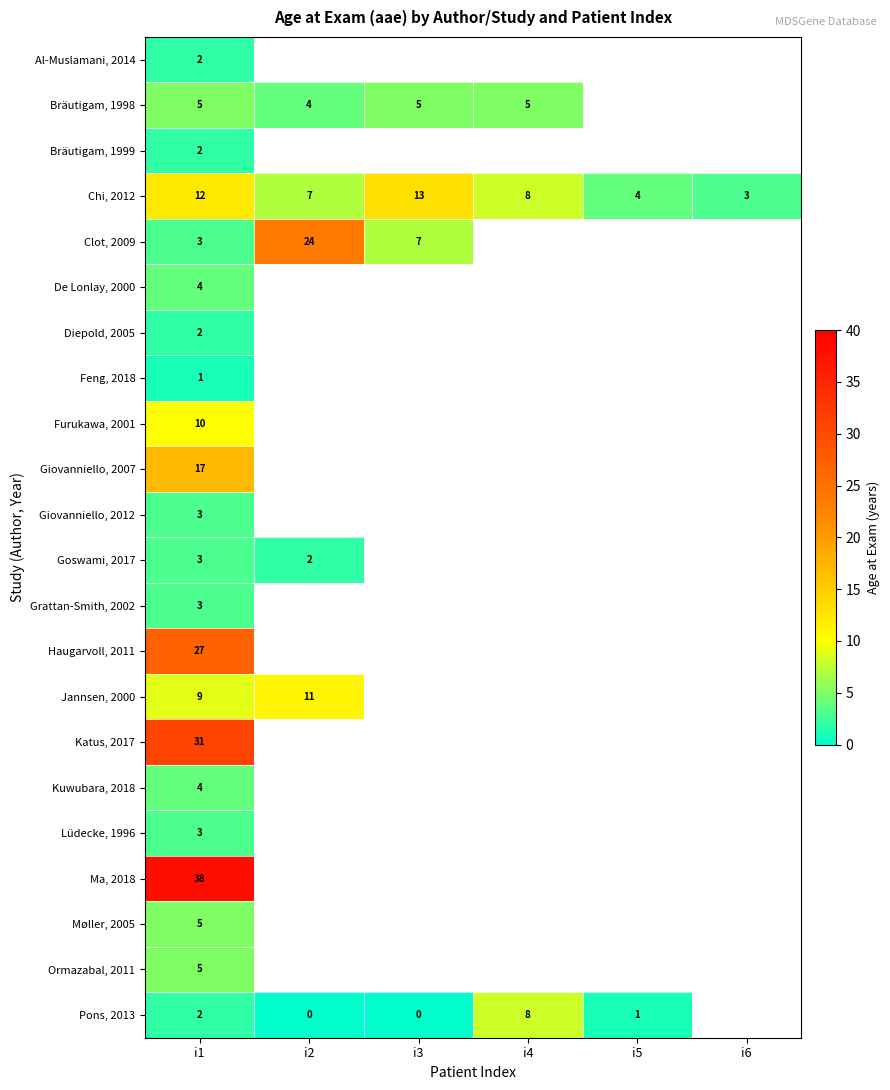

The value of Giovanniello, 2007 at i1 is 17. True or false?

True